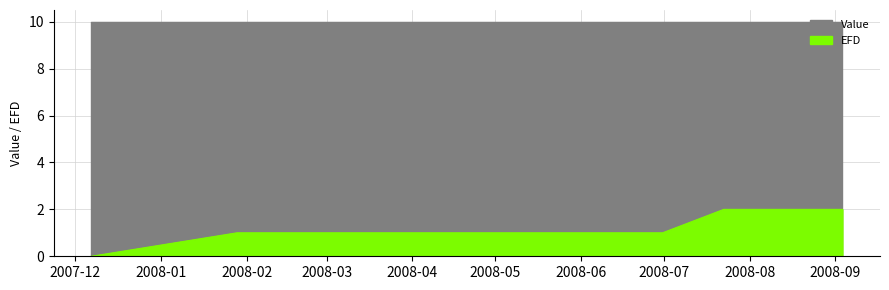

How many values are between 1 and 2?

5